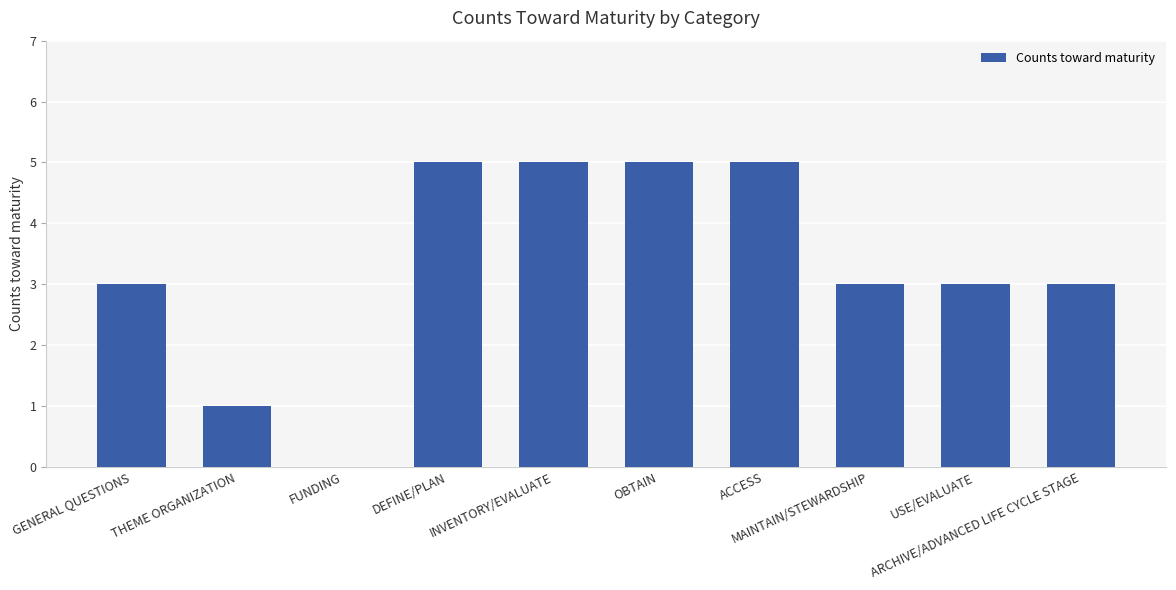

The chart shows a value of 9 at DEFINE/PLAN. True or false?

False